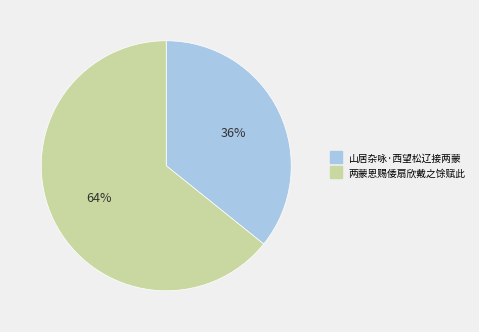

What is the ratio of the value at 山居杂咏·西望松辽接两蒙 to the value at 两蒙恩赐倭扇欣戴之馀赋此?

0.6